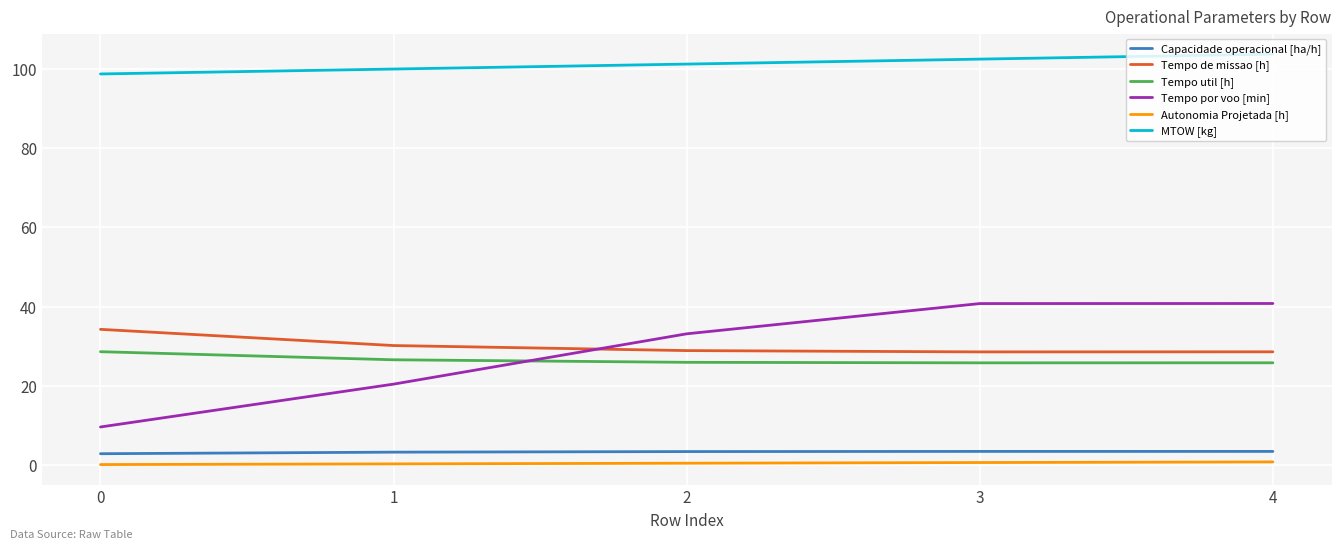

Is it true that Tempo de missao [h] equals 9.6 at 4?

False